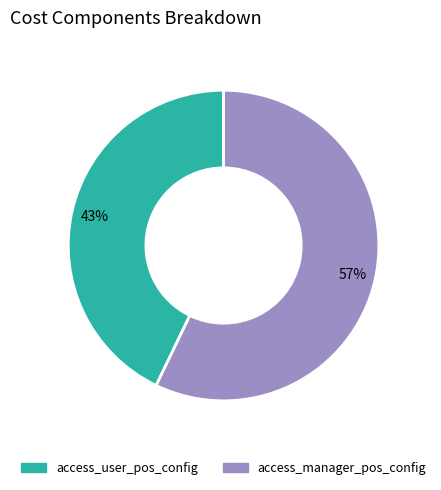

What is the largest slice in the pie chart?

access_manager_pos_config